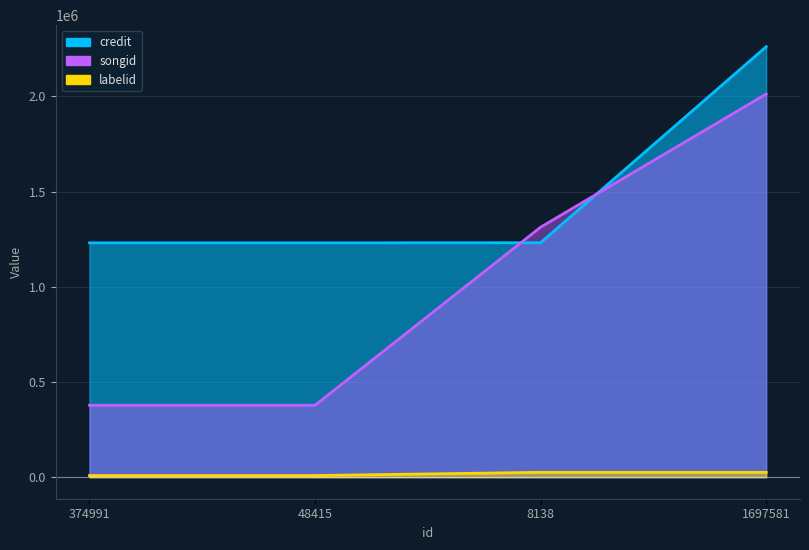

Rank the categories by songid value from lowest to highest.

374991, 48415, 8138, 1697581